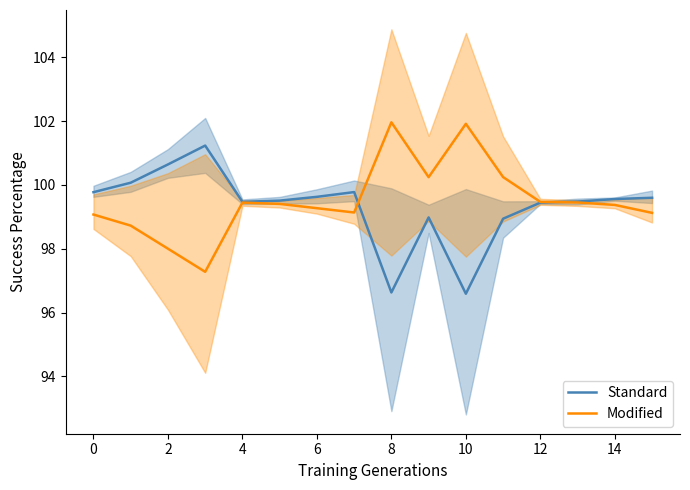

True or false: Standard has more than 0 interior local peaks.

True